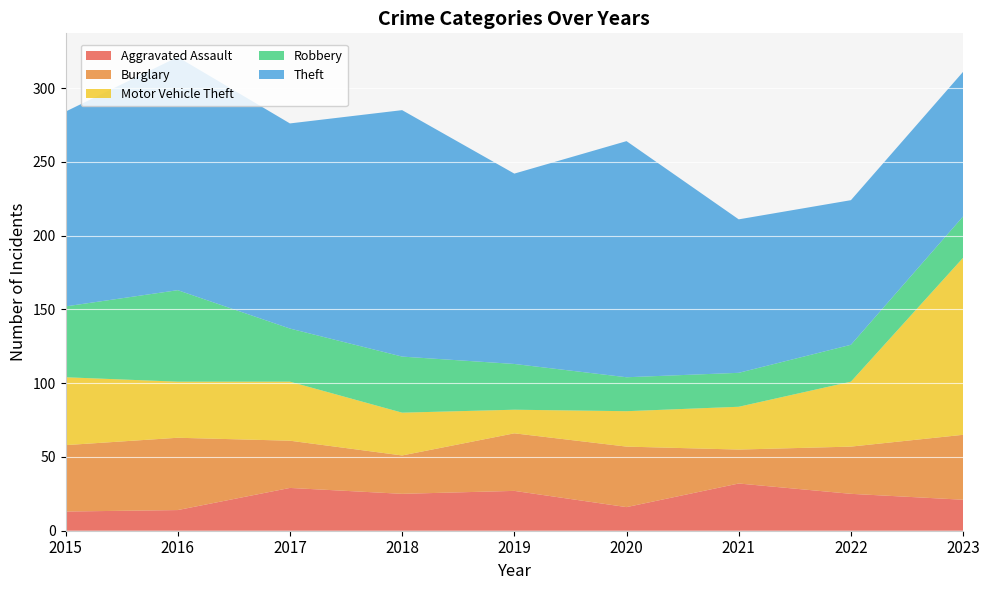

Reading right to left, transcribe all the data shown in this chart.

Aggravated Assault: 21	25	32	16	27	25	29	14	13
Burglary: 44	32	23	41	39	26	32	49	45
Motor Vehicle Theft: 120	44	29	24	16	29	40	38	46
Robbery: 28	25	23	23	31	38	36	62	48
Theft: 98	98	104	160	129	167	139	158	132